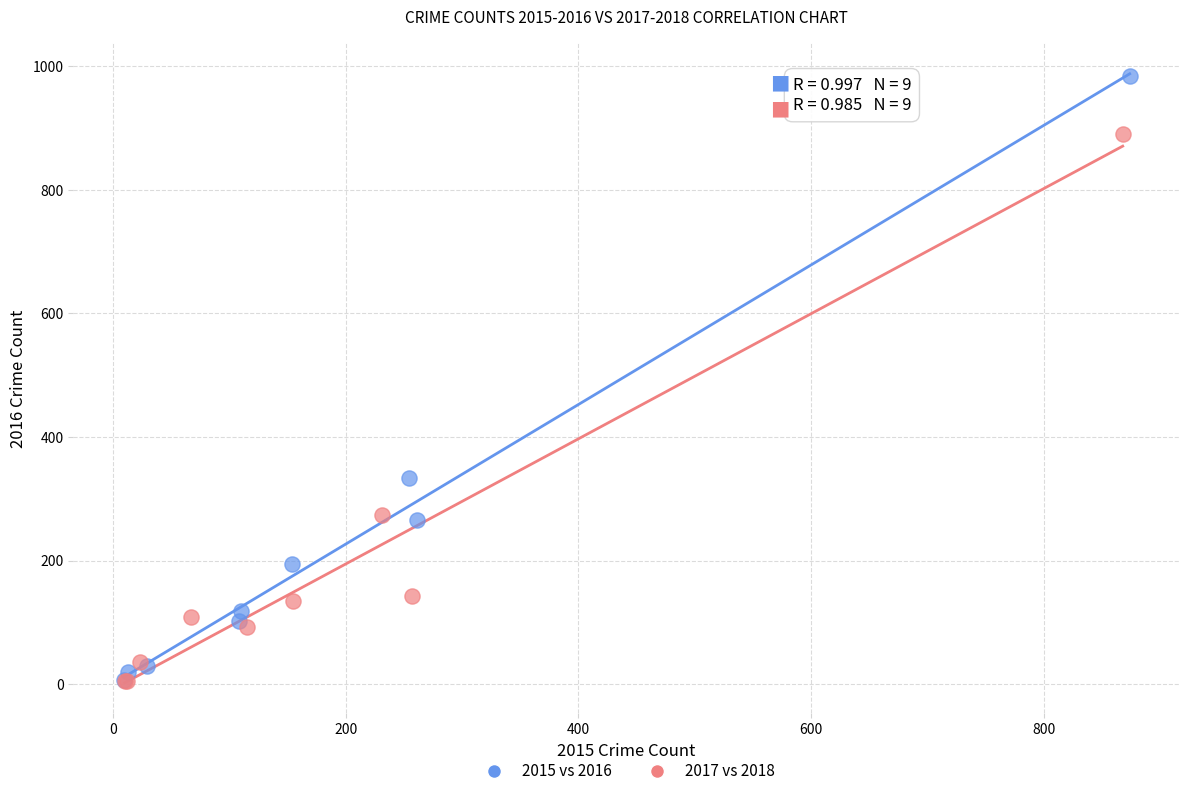

Which series has the largest Y range (max minus min)?

2015 vs 2016